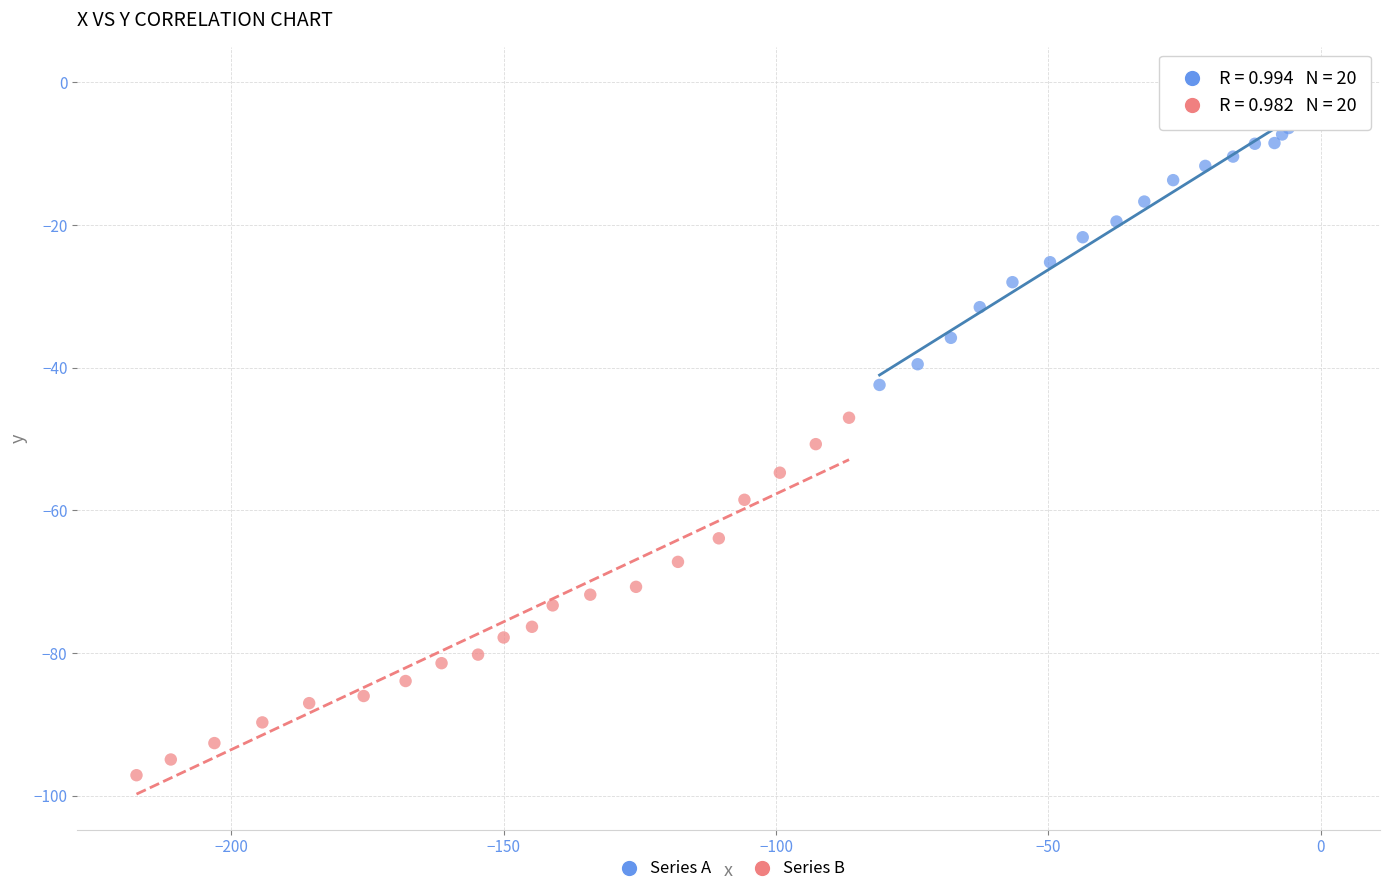

Which series reaches the minimum Y coordinate?

Series B